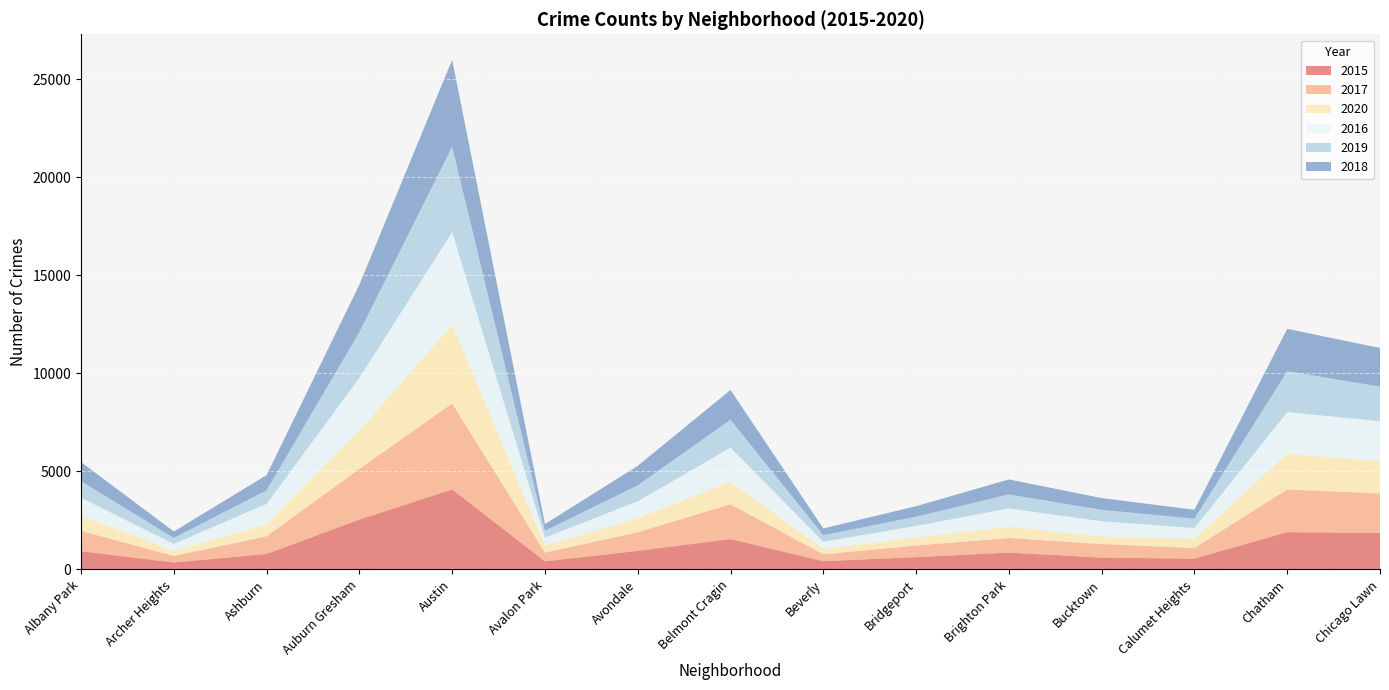

Reading left to right, what are all the values shown in this chart?

2015: Albany Park=929	Archer Heights=352	Ashburn=786	Auburn Gresham=2539	Austin=4078	Avalon Park=411	Avondale=947	Belmont Cragin=1546	Beverly=418	Bridgeport=626	Brighton Park=859	Bucktown=600	Calumet Heights=549	Chatham=1898	Chicago Lawn=1862
2017: Albany Park=1035	Archer Heights=333	Ashburn=902	Auburn Gresham=2586	Austin=4386	Avalon Park=444	Avondale=949	Belmont Cragin=1775	Beverly=353	Bridgeport=591	Brighton Park=744	Bucktown=692	Calumet Heights=544	Chatham=2179	Chicago Lawn=2011
2020: Albany Park=759	Archer Heights=264	Ashburn=603	Auburn Gresham=1932	Austin=4025	Avalon Park=354	Avondale=711	Belmont Cragin=1155	Beverly=276	Bridgeport=411	Brighton Park=573	Bucktown=383	Calumet Heights=465	Chatham=1833	Chicago Lawn=1628
2016: Albany Park=930	Archer Heights=353	Ashburn=1048	Auburn Gresham=2714	Austin=4718	Avalon Park=412	Avondale=868	Belmont Cragin=1736	Beverly=368	Bridgeport=589	Brighton Park=934	Bucktown=779	Calumet Heights=554	Chatham=2111	Chicago Lawn=2056
2019: Albany Park=845	Archer Heights=305	Ashburn=695	Auburn Gresham=2339	Austin=4352	Avalon Park=350	Avondale=814	Belmont Cragin=1423	Beverly=332	Bridgeport=472	Brighton Park=716	Bucktown=583	Calumet Heights=478	Chatham=2089	Chicago Lawn=1765
2018: Albany Park=975	Archer Heights=327	Ashburn=774	Auburn Gresham=2410	Austin=4431	Avalon Park=339	Avondale=993	Belmont Cragin=1516	Beverly=343	Bridgeport=534	Brighton Park=762	Bucktown=602	Calumet Heights=452	Chatham=2159	Chicago Lawn=1970